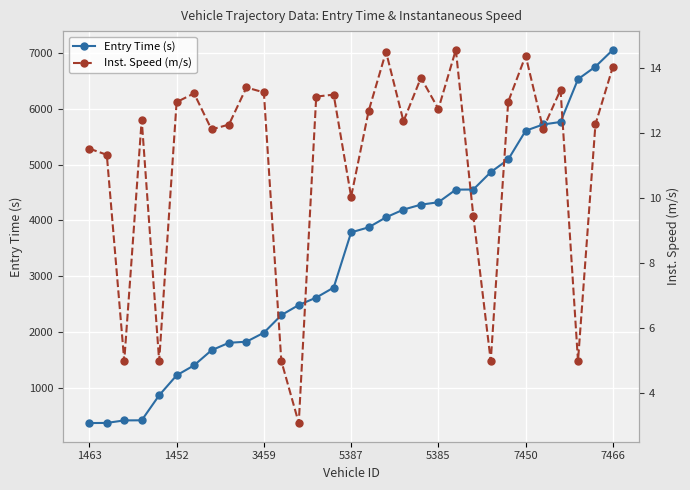

Which series has the largest total across all categories?

Entry Time (s)